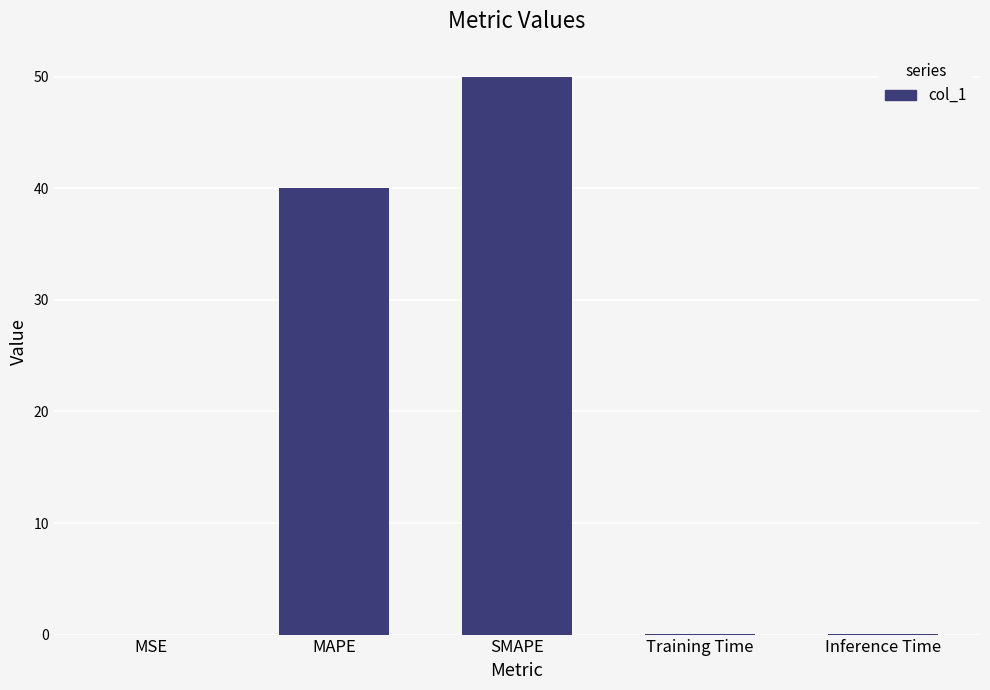

Which has a higher value, MAPE or Inference Time?

MAPE